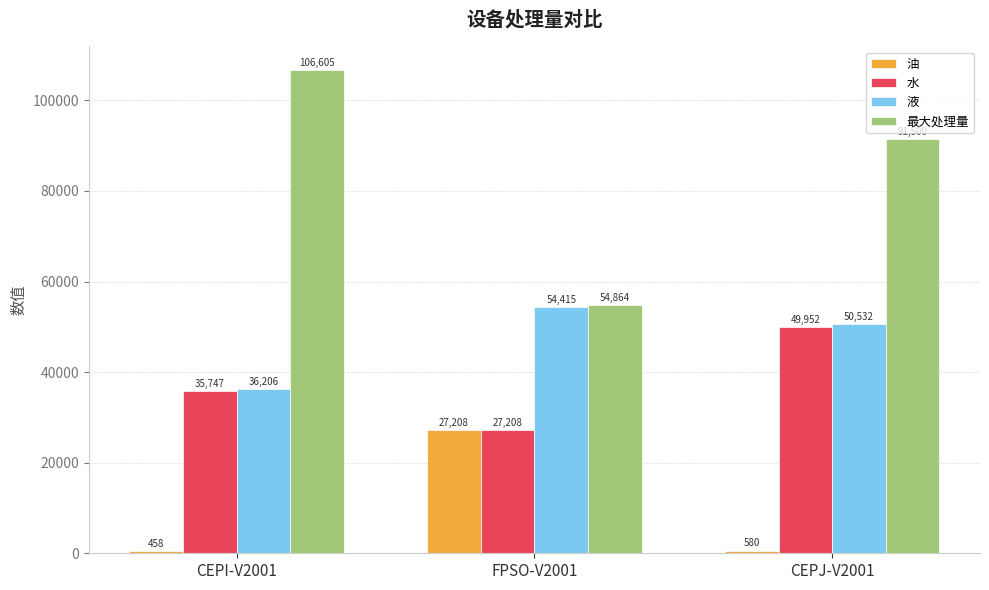

Is it true that 水 equals 27207.7 at FPSO-V2001?

True